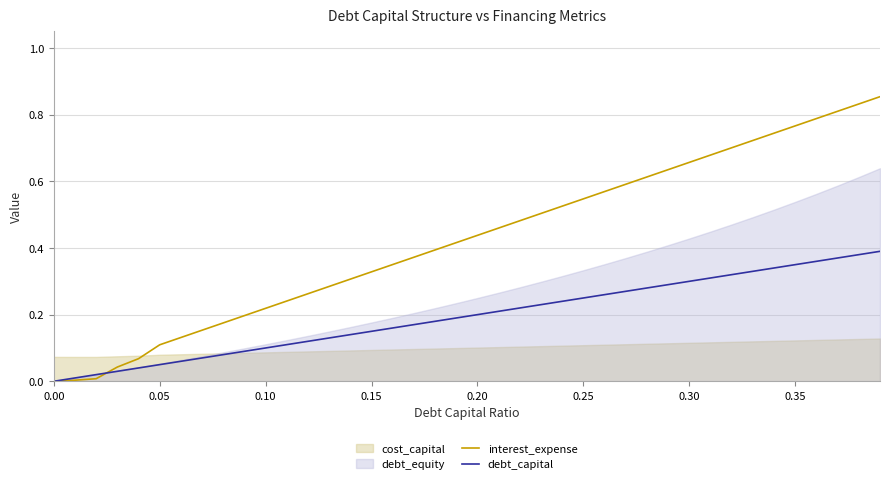

How many times do interest_expense and debt_capital cross each other?

1